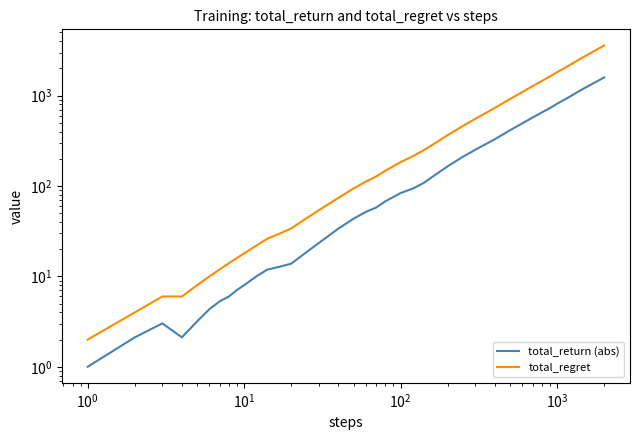

Does the chart have visible grid lines?

No